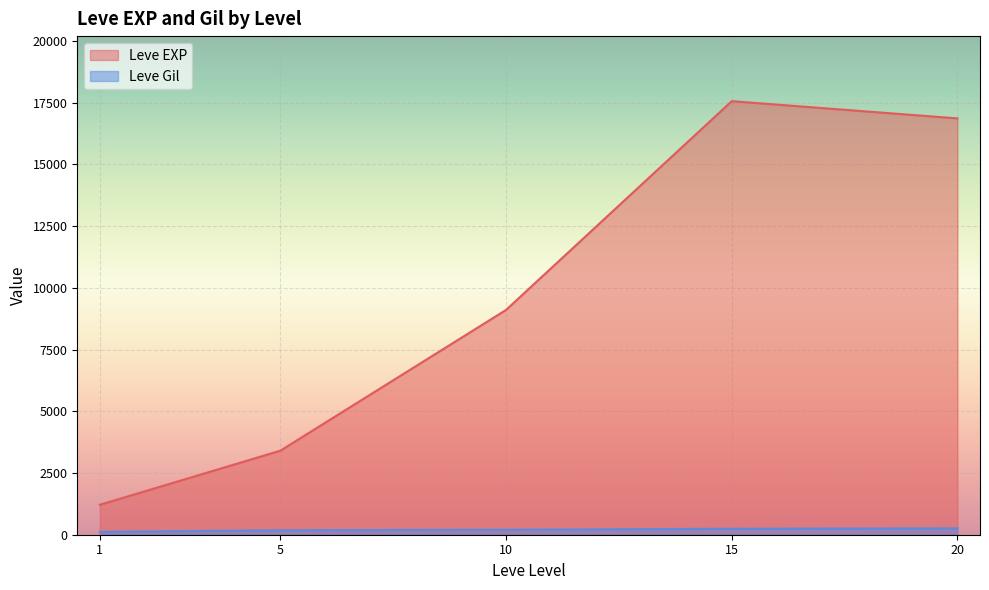

Where is the first local minimum for Leve Gil?

5